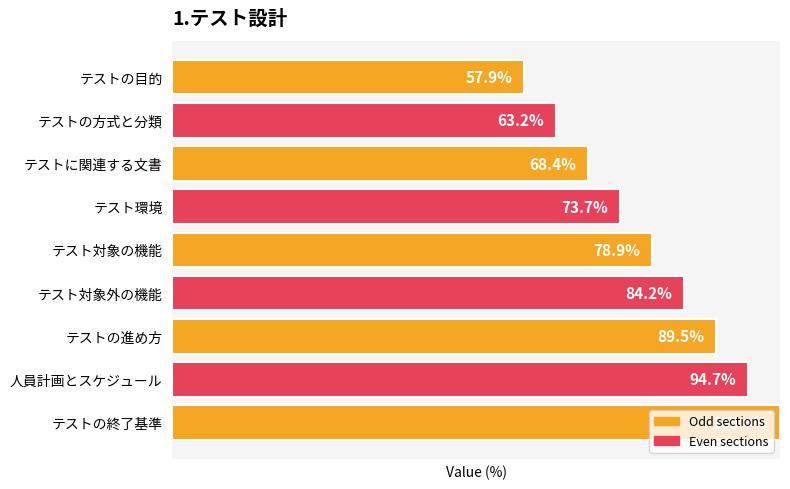

Does the chart contain any negative values?

No